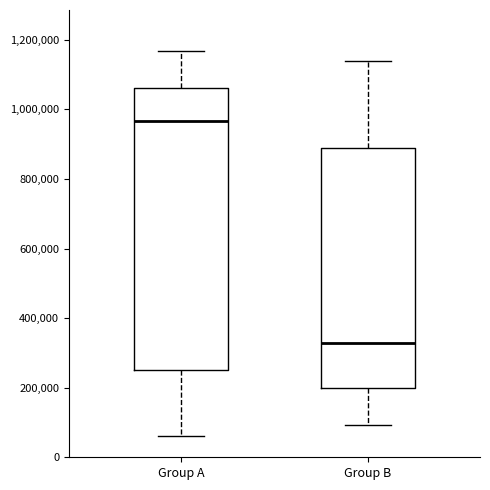

Comparing the boxes themselves (not the whiskers), which one is the tallest?

Group A